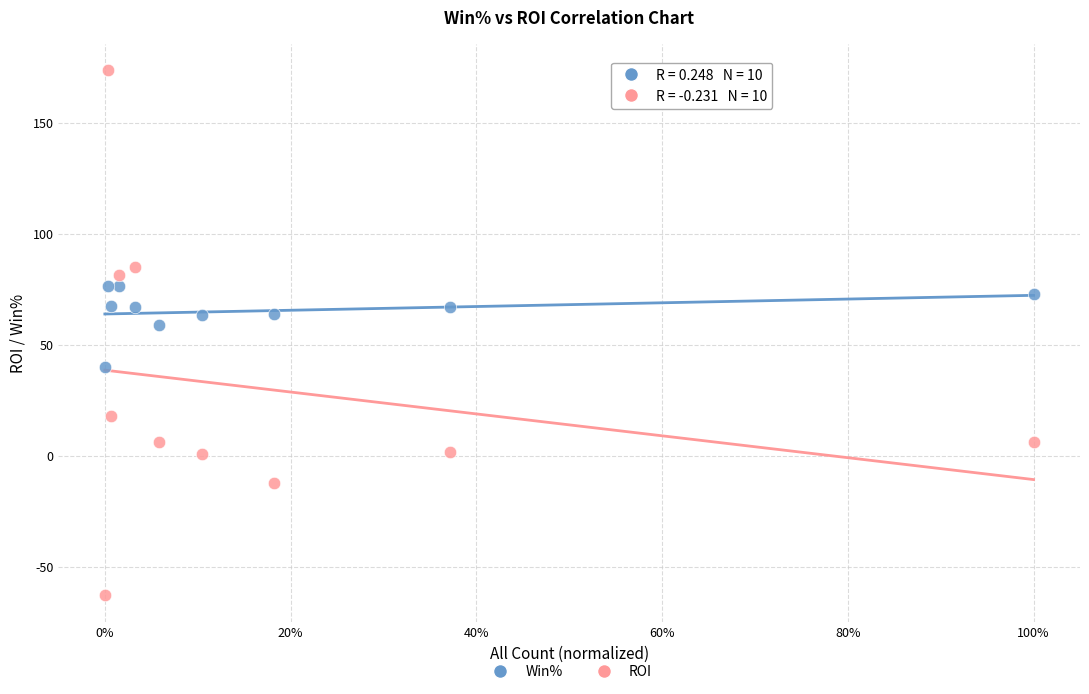

Across all data points, what is the range of Y values (max minus min)?

236.6